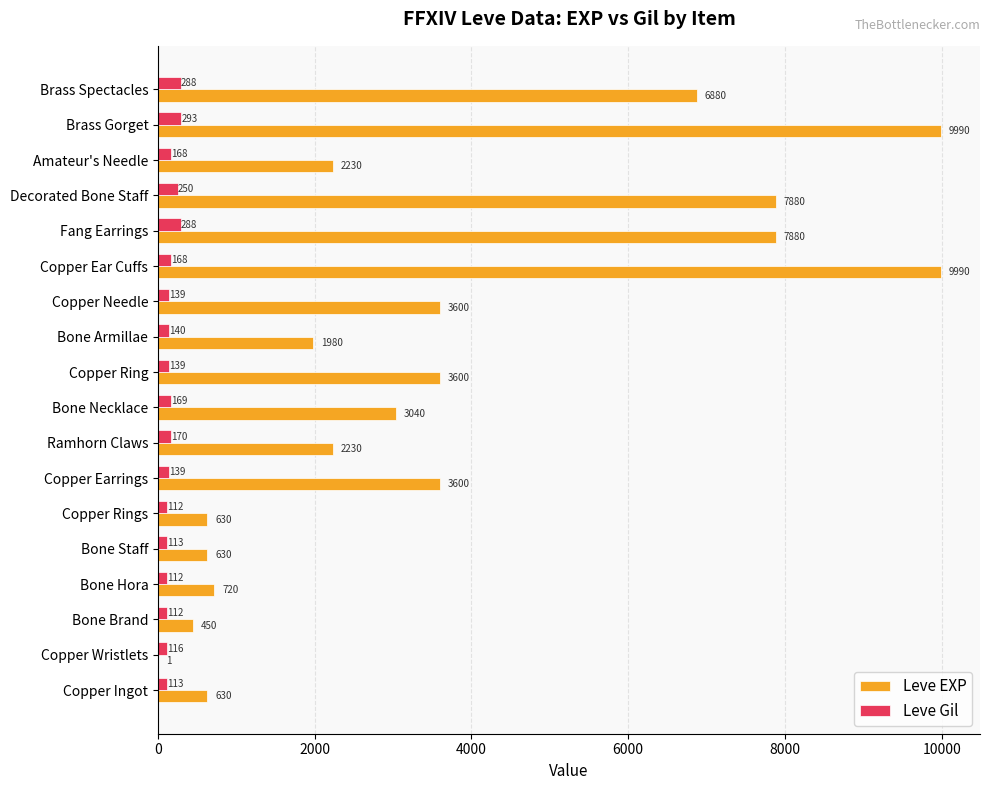

What is the greatest value displayed?

9990